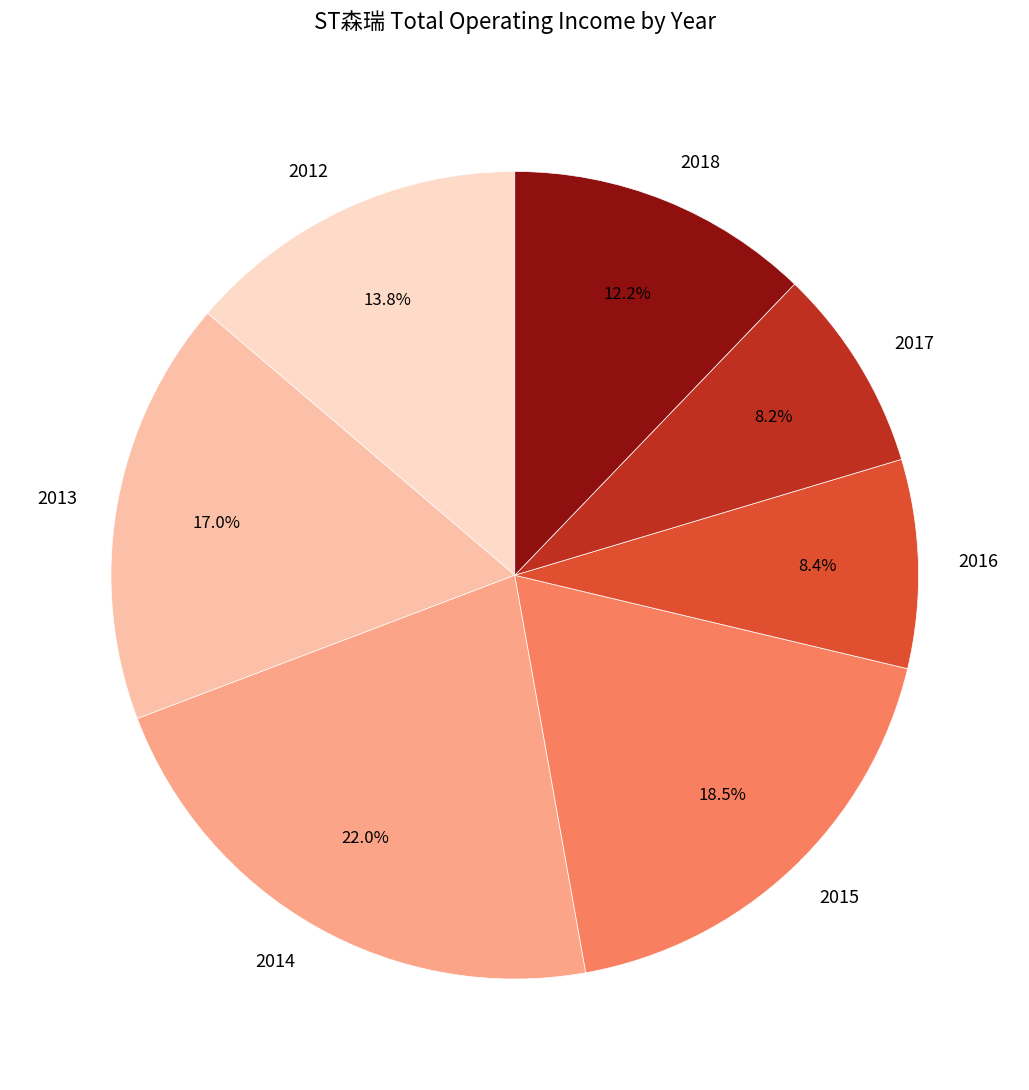

Which category has the biggest portion of the pie?

2014